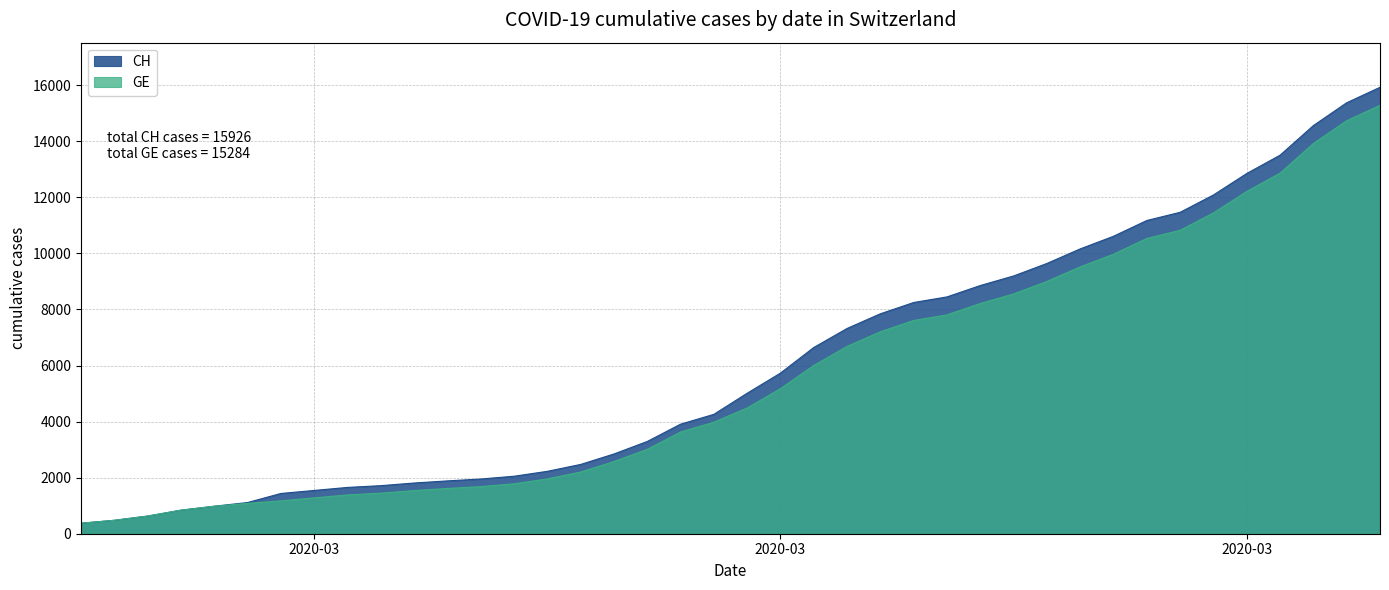

List the series in order of their overall mean, highest first.

CH, GE